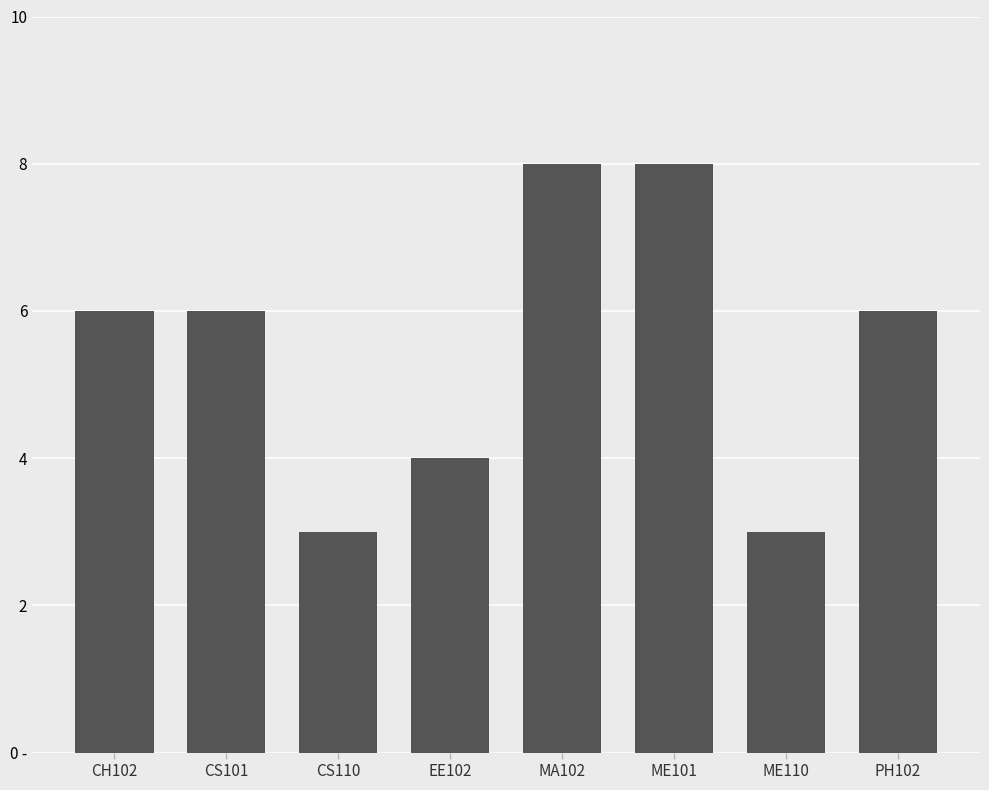

Are the bars horizontal?

No